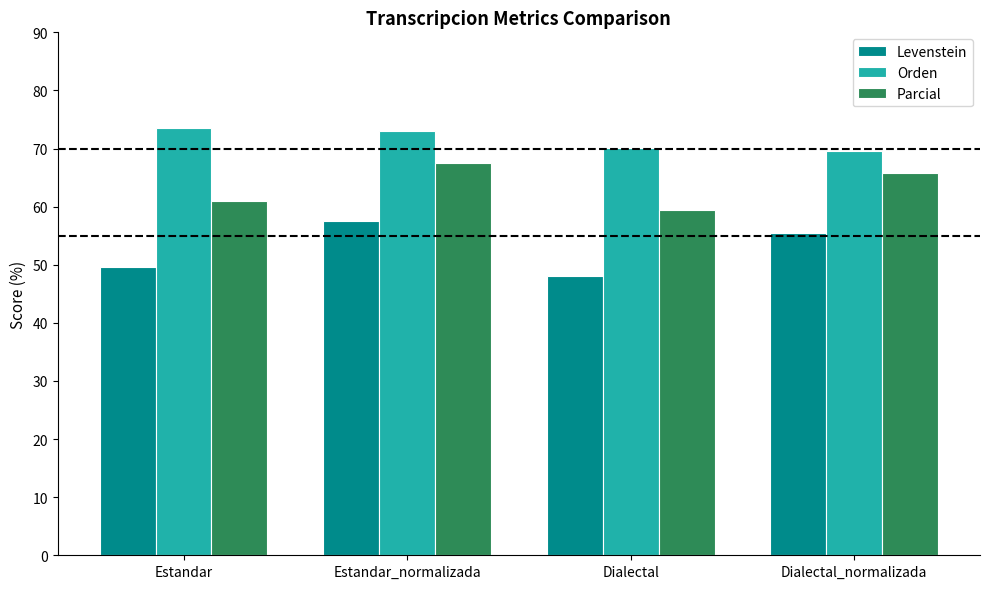

List the series in order of their overall mean, highest first.

Orden, Parcial, Levenstein